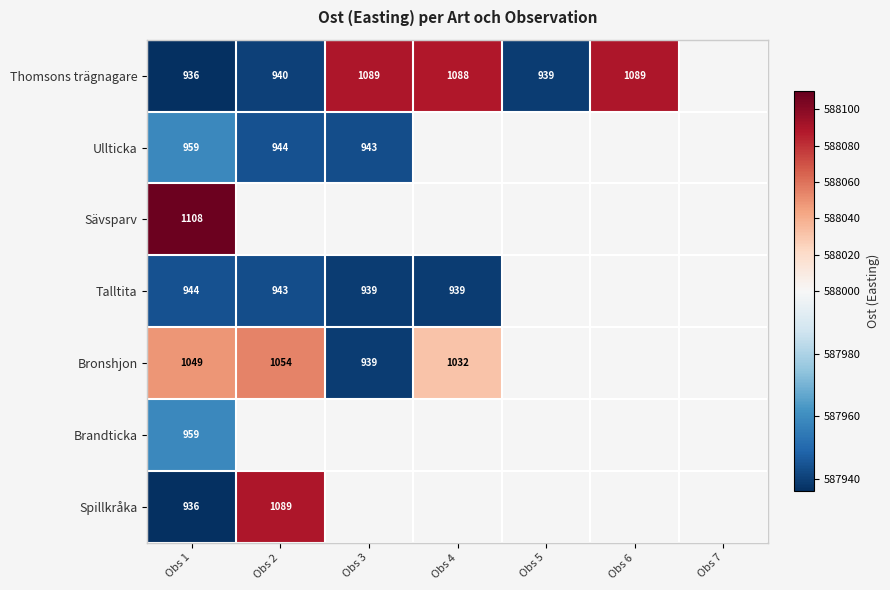

List the series in order of their peak value, highest first.

Sävsparv, Thomsons trägnagare, Spillkråka, Bronshjon, Ullticka, Brandticka, Talltita